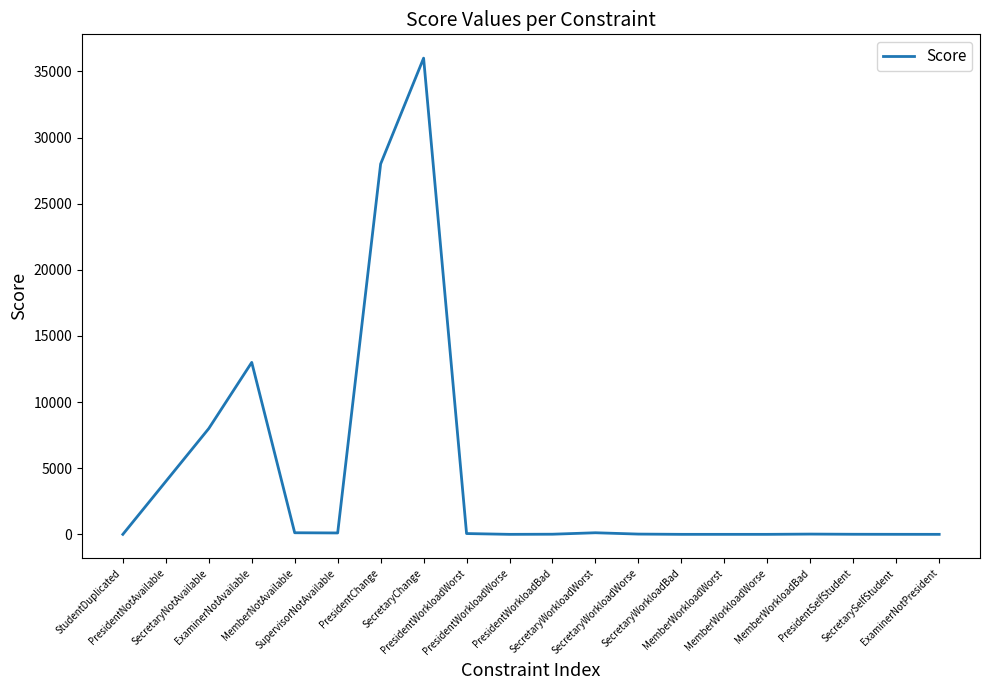

What is the greatest value displayed?

36000